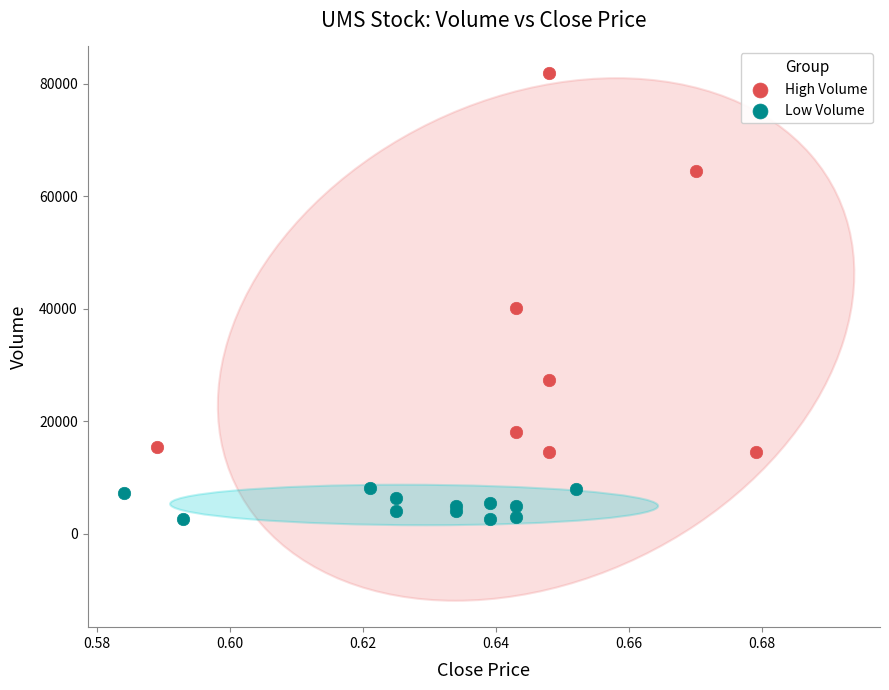

What are all the series names shown in the legend?

High Volume, Low Volume